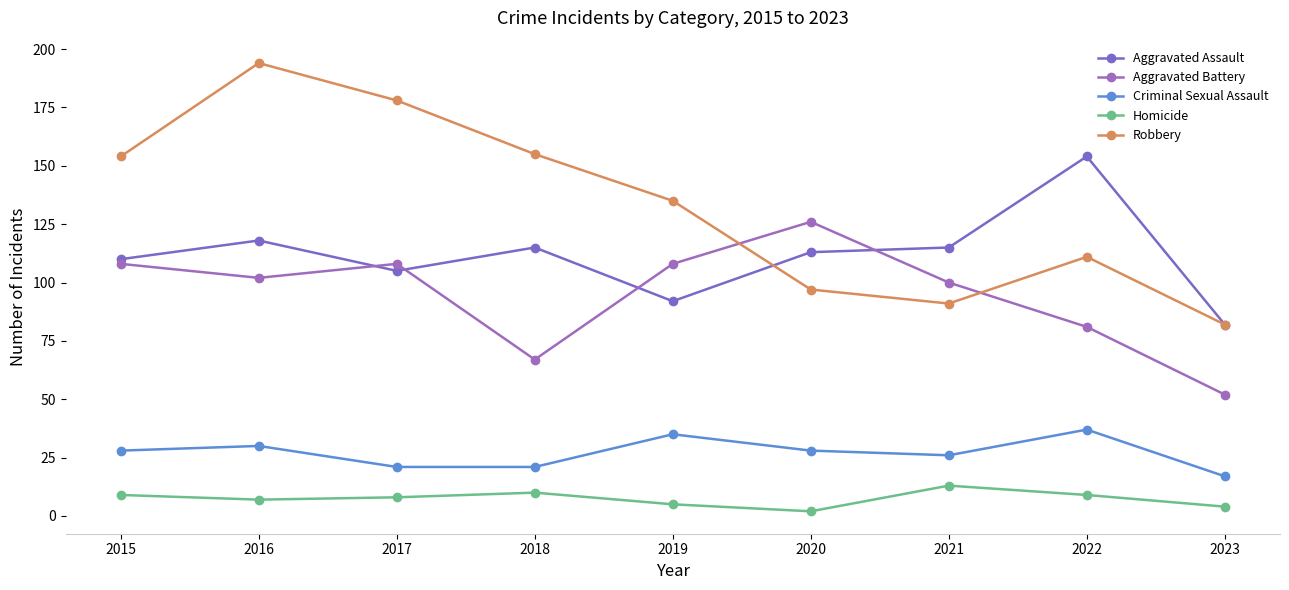

True or false: Aggravated Assault and Criminal Sexual Assault cross at least once.

False